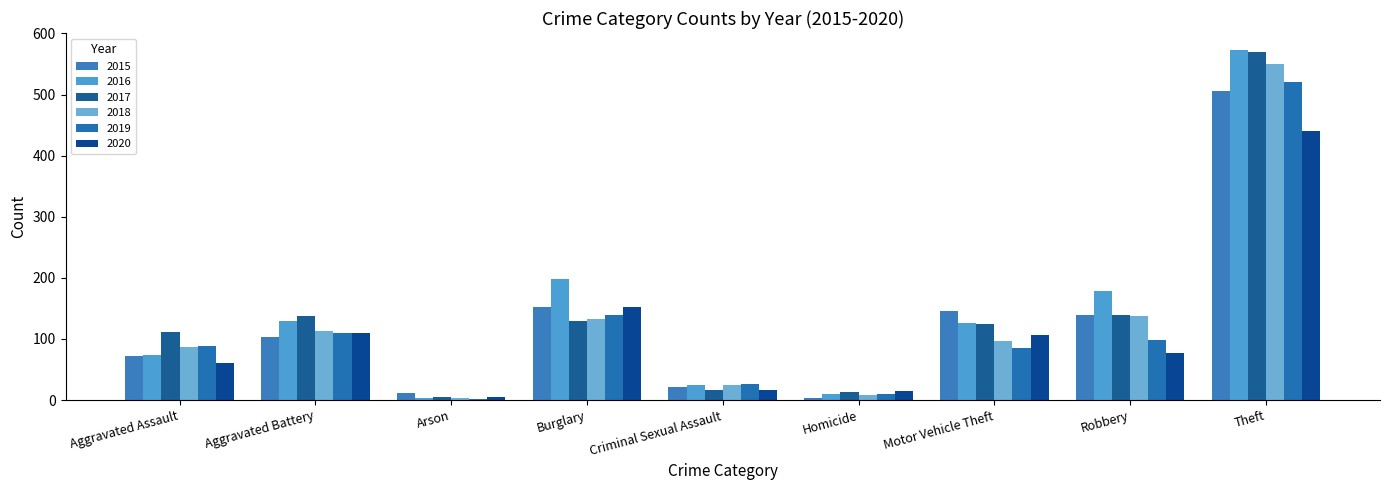

What is the label of the 2nd bar from the left?

Aggravated Battery